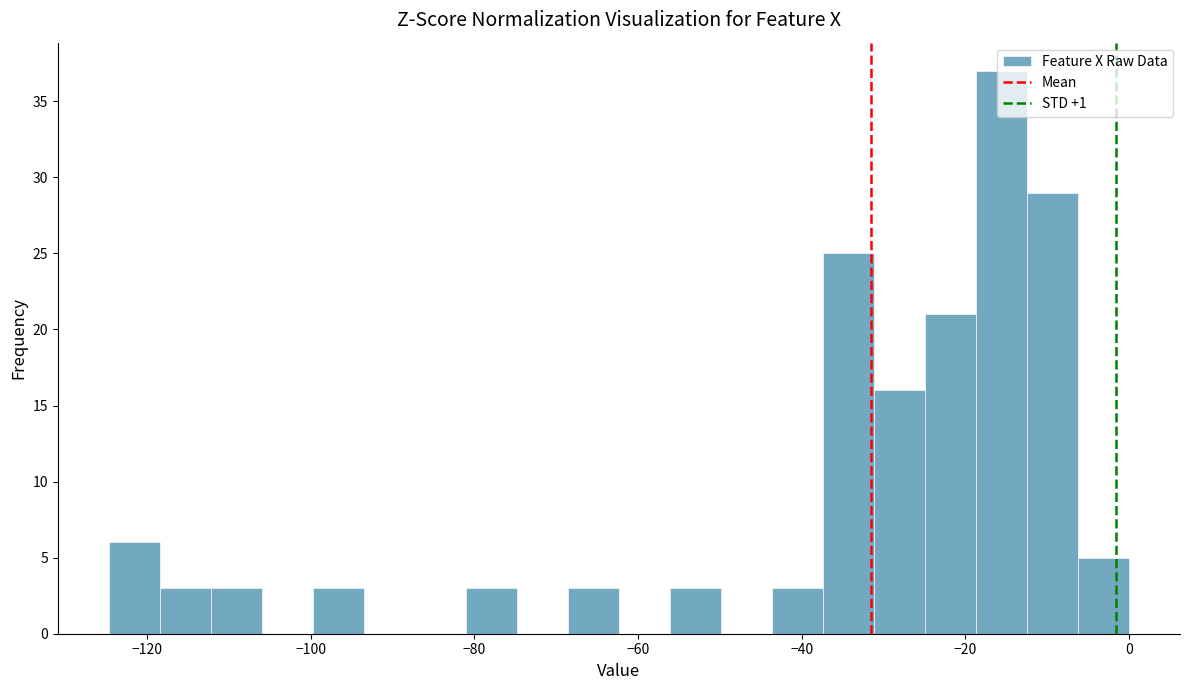

Around what value on the x-axis is the tallest bar? Give the approximate position of its centre, as read against the axis.

-16